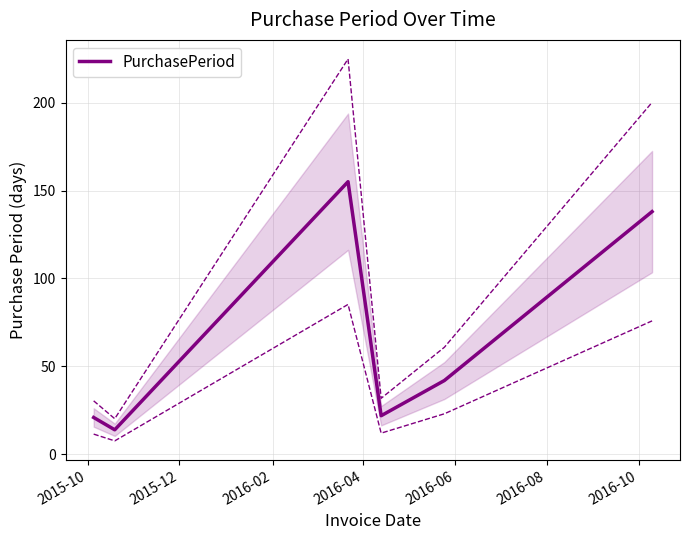

What is the minimum value for PurchasePeriod?

14